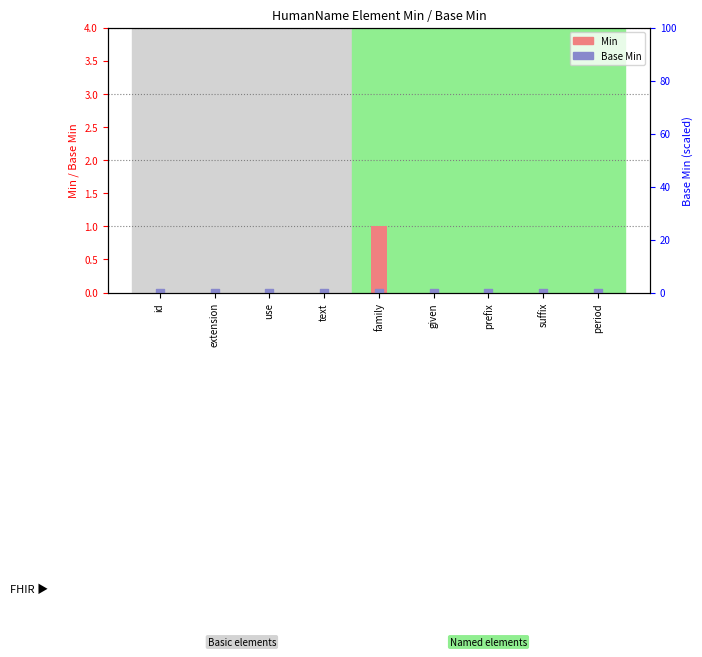

At how many categories does at least one series exceed 0?

1